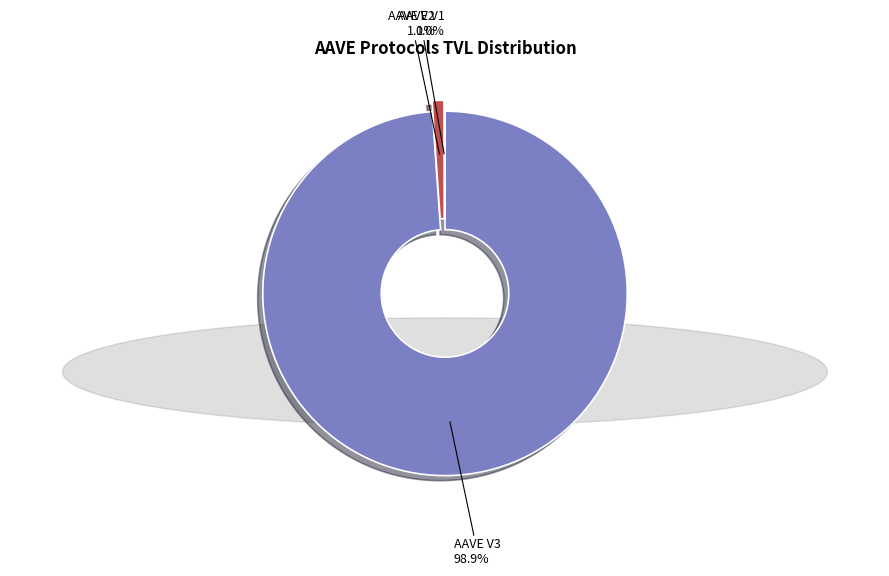

Do AAVE V3 and AAVE V2 together represent more than half of the pie?

Yes